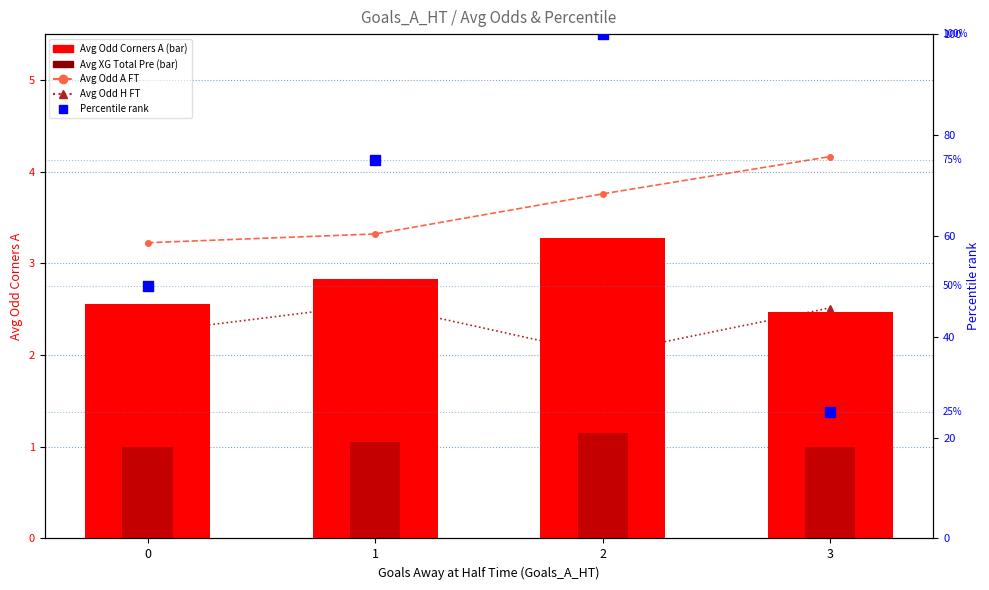

What is the total value across all series at 1?

84.8